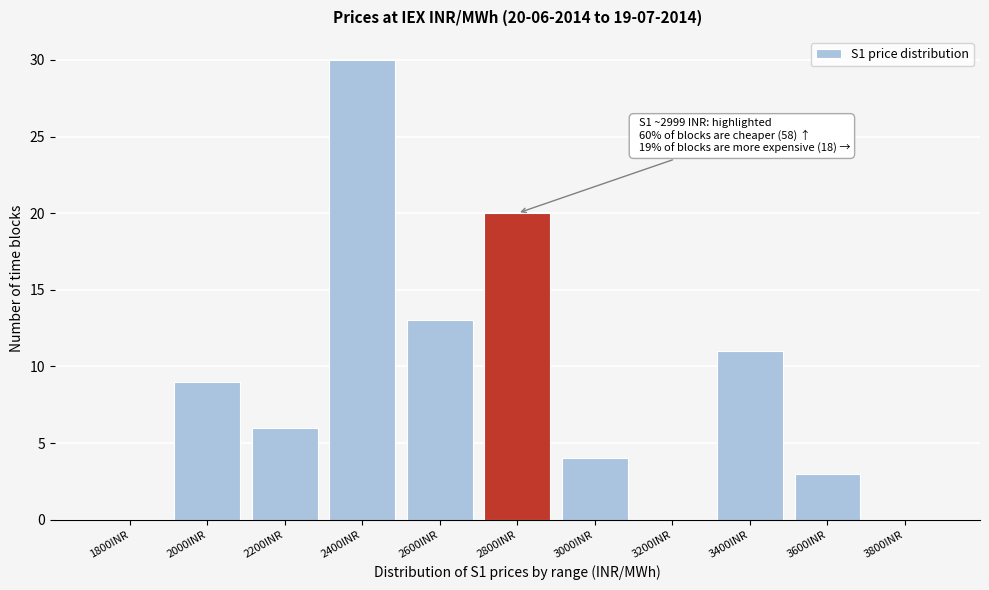

Reading left to right, transcribe all the data shown in this chart.

1800INR=0	2000INR=9	2200INR=6	2400INR=30	2600INR=13	2800INR=20	3000INR=4	3200INR=0	3400INR=11	3600INR=3	3800INR=0